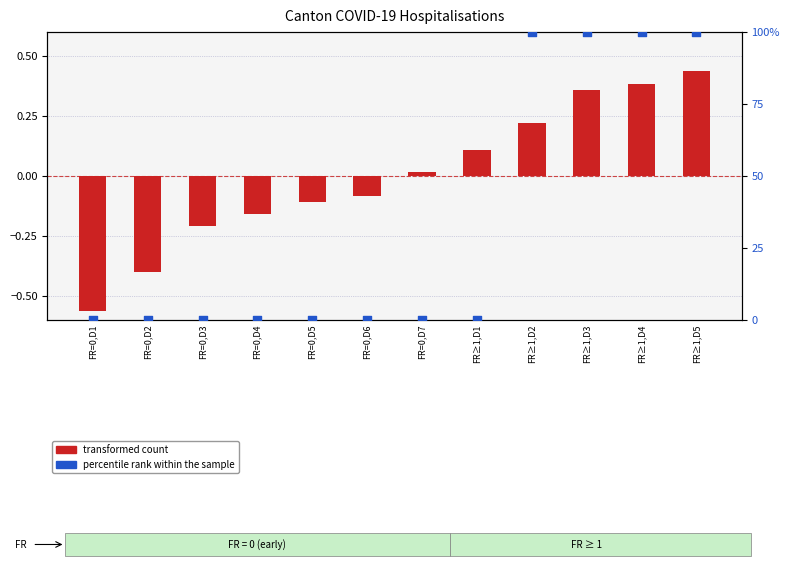

What is the total value across all series at FR=0,D4?

-0.2